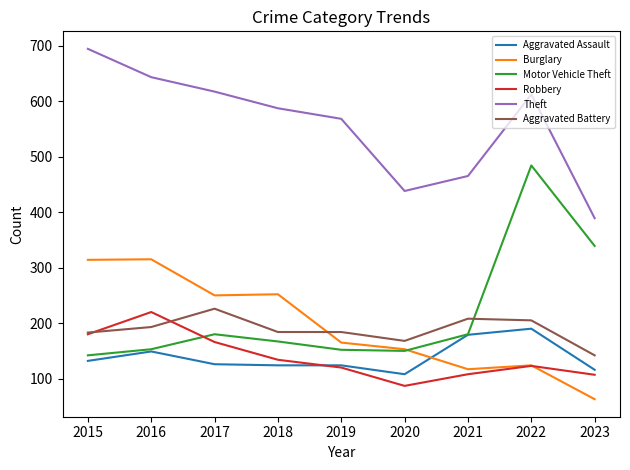

What value does the Aggravated Assault series have at 2022, to the nearest 10?

190